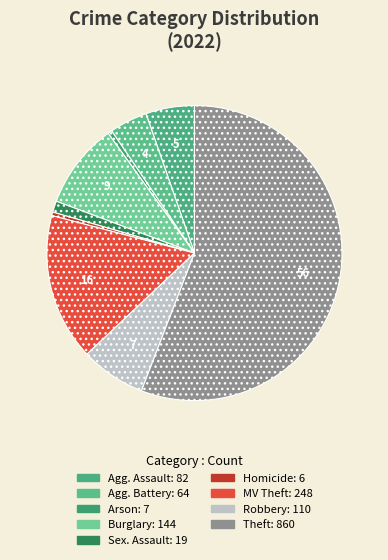

Which category has the smallest portion of the pie?

Homicide